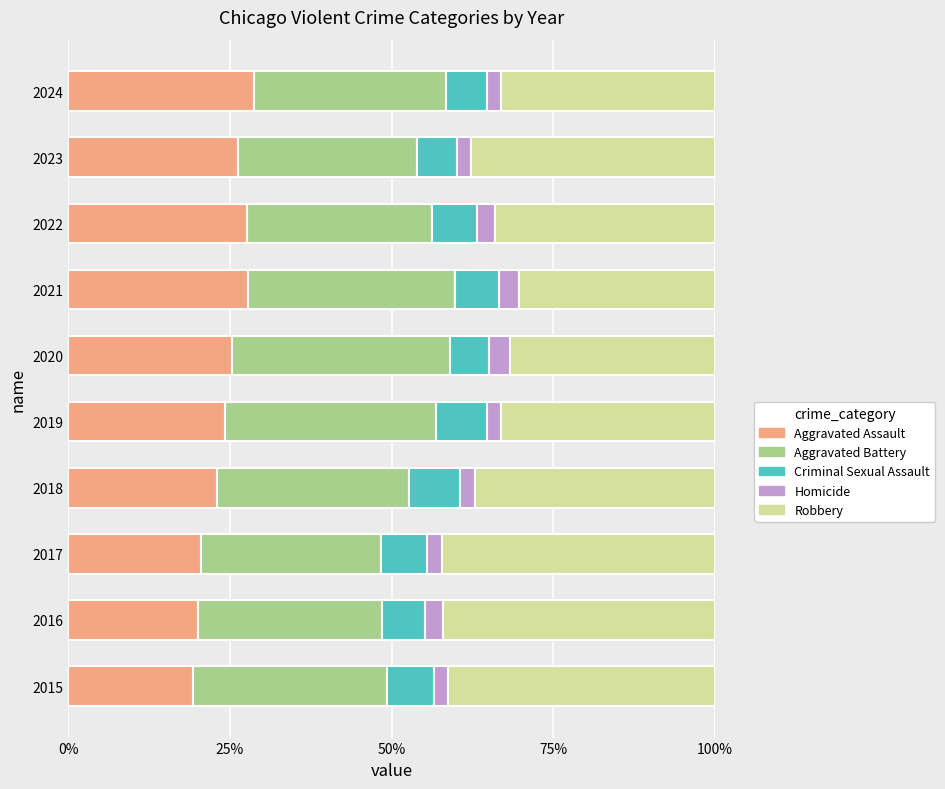

What is the total value across all series at 2020?

100.0